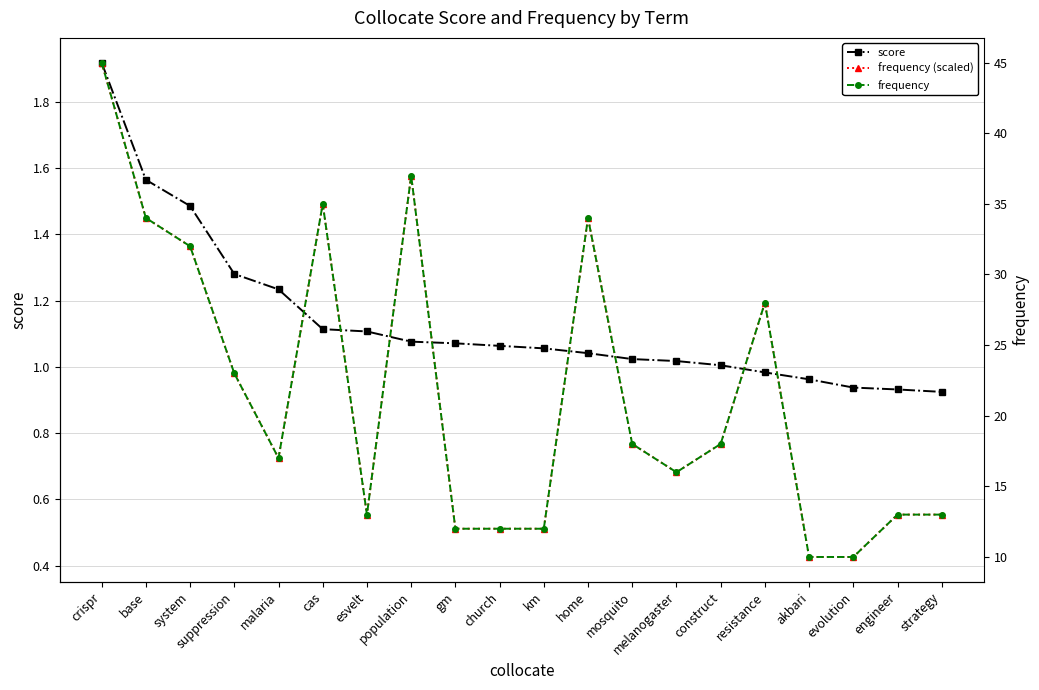

Which label corresponds to the smallest value in the chart?

akbari